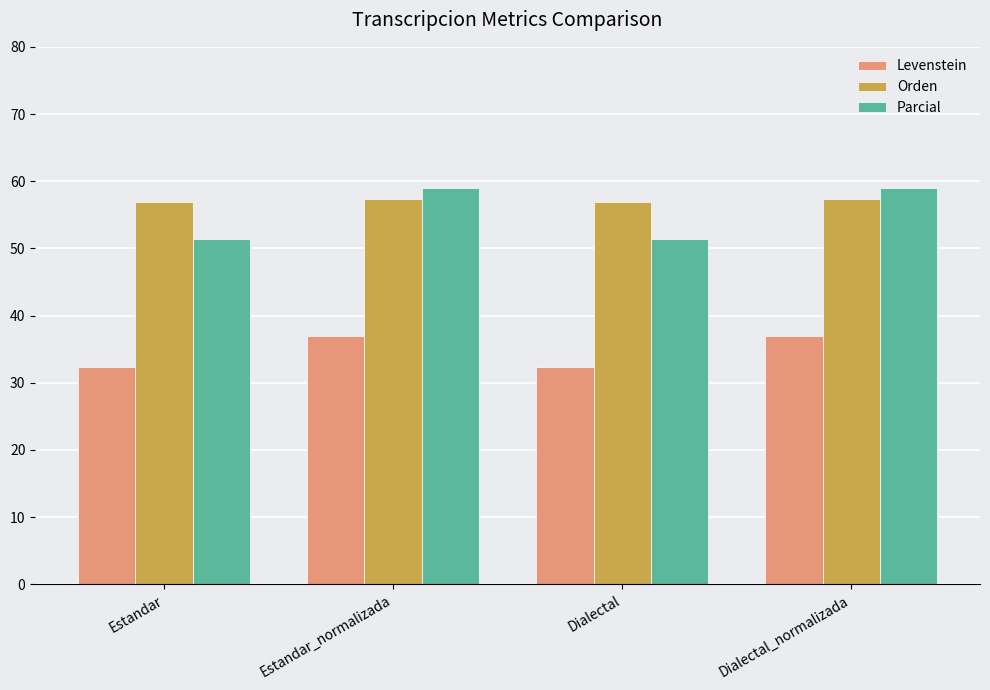

What is the label of the 2nd bar from the right?

Dialectal